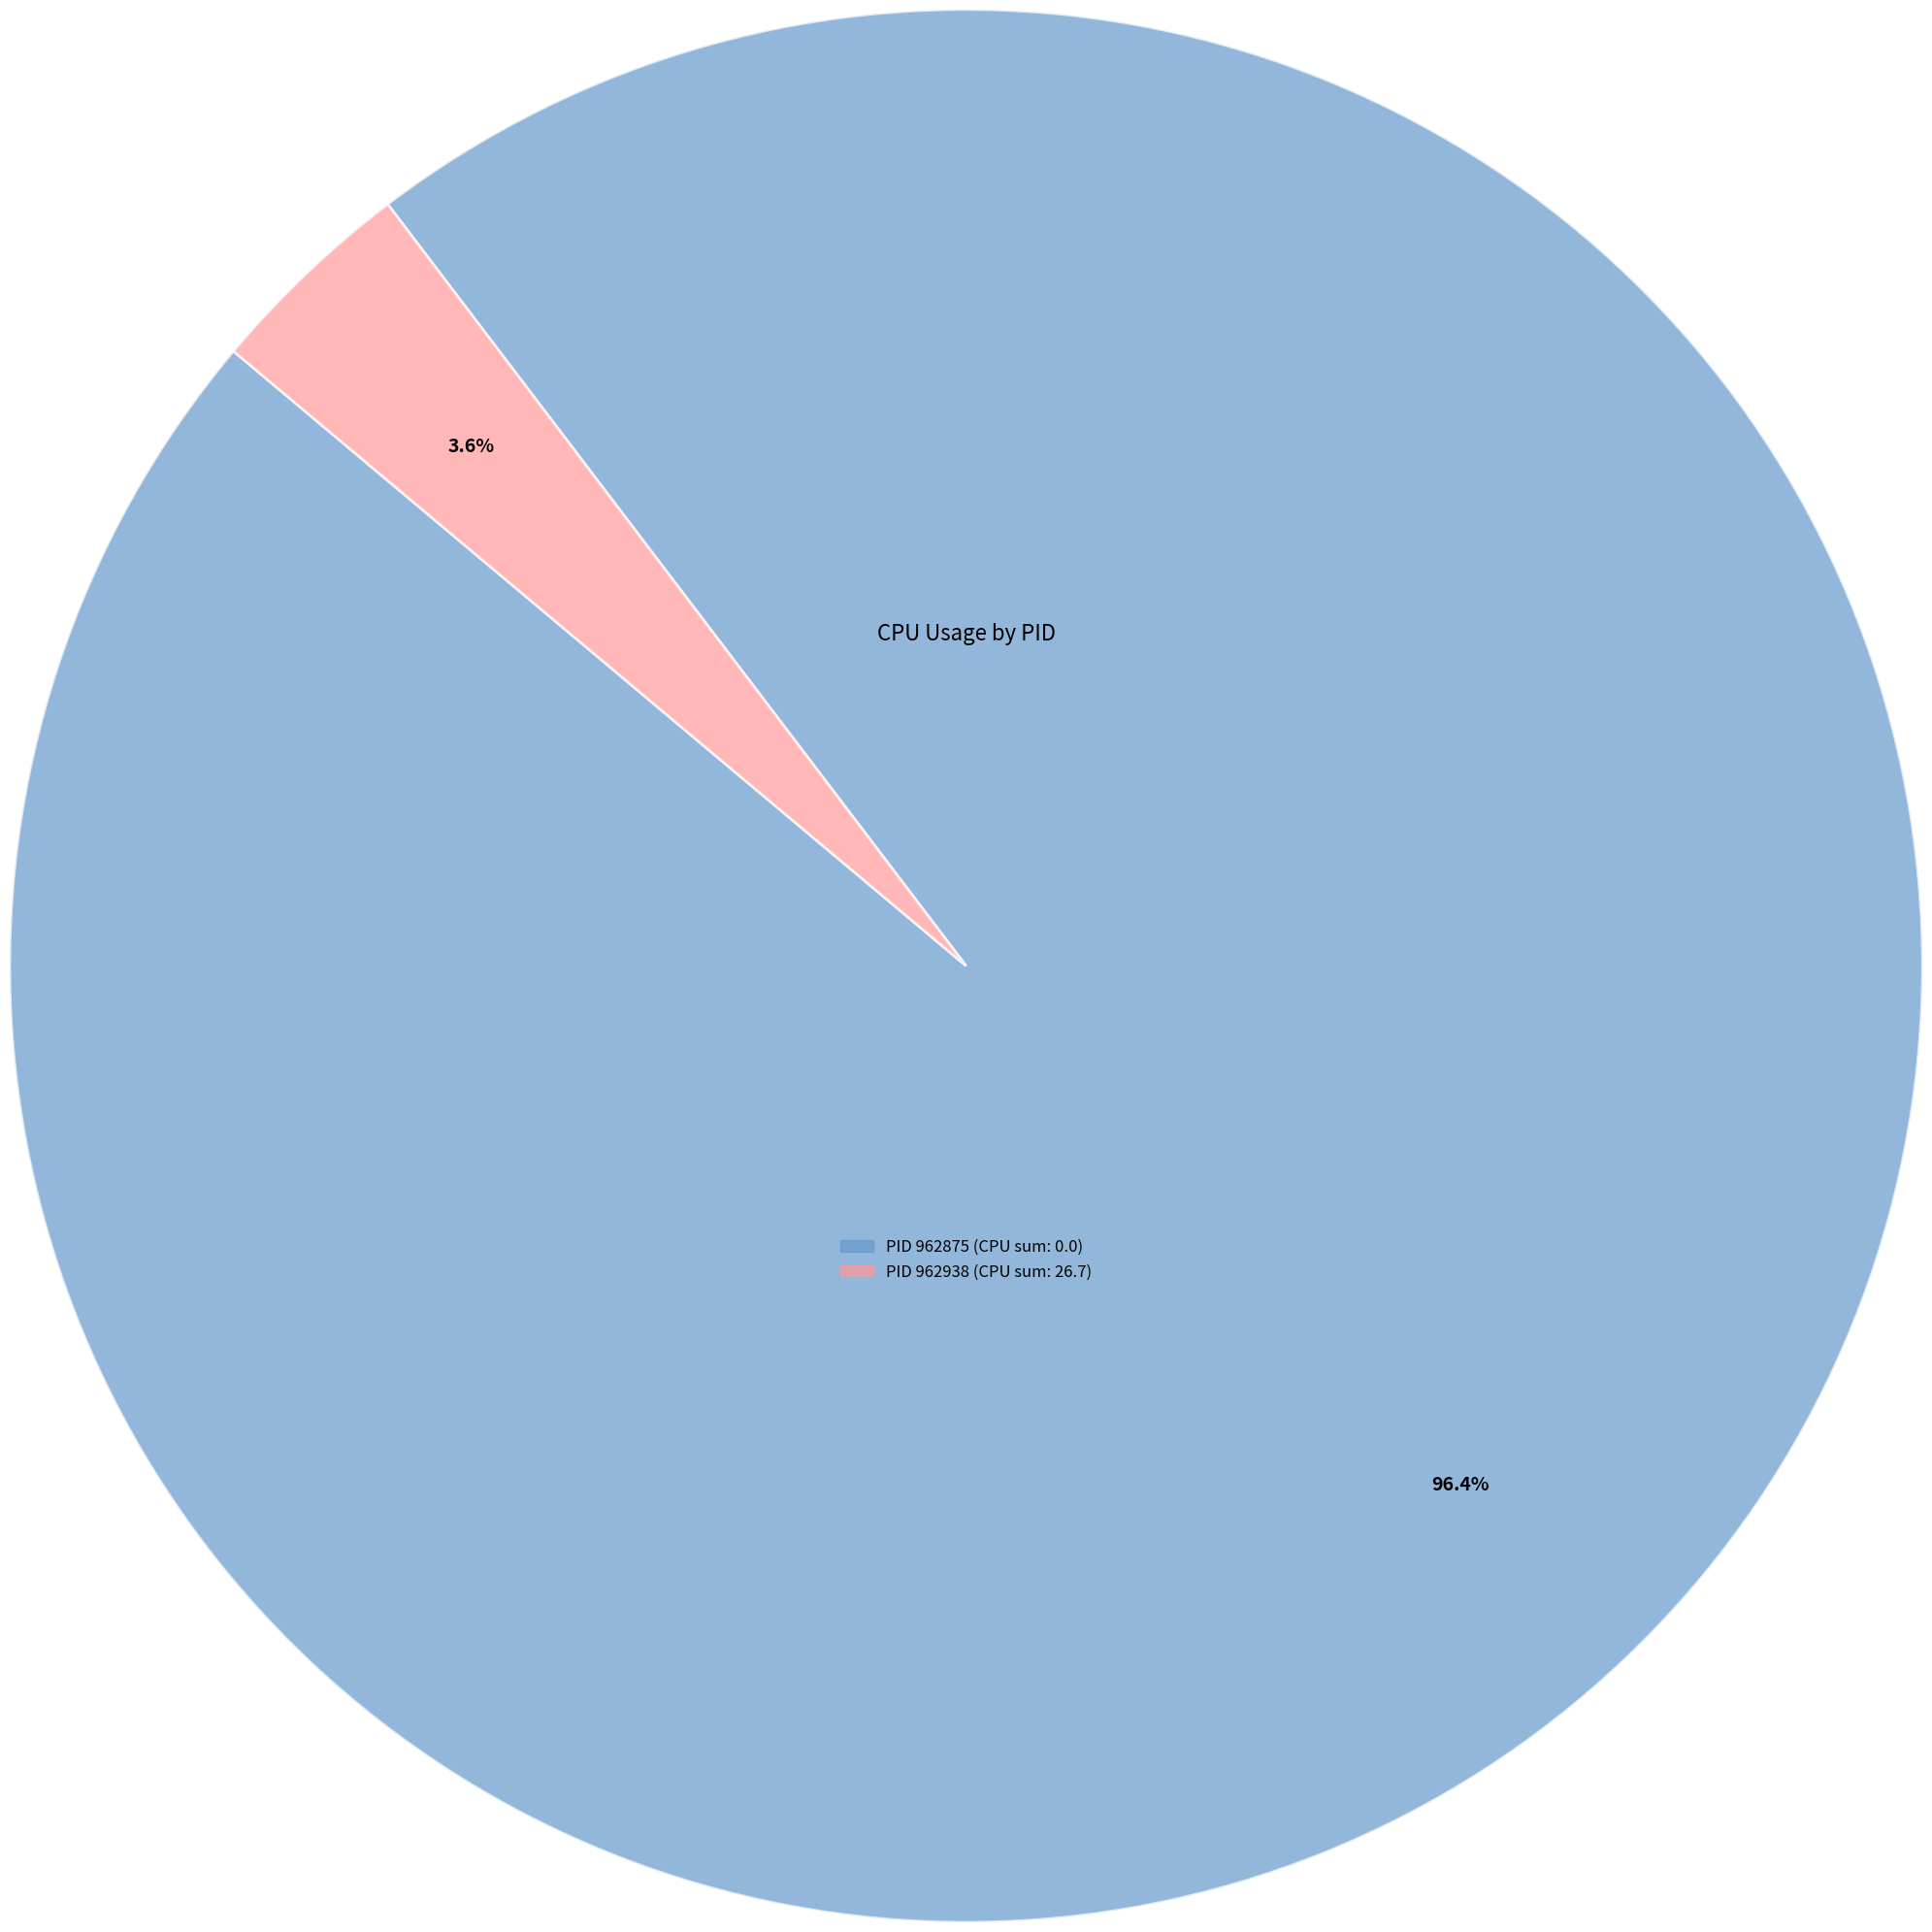

Is there a majority slice in this chart?

Yes